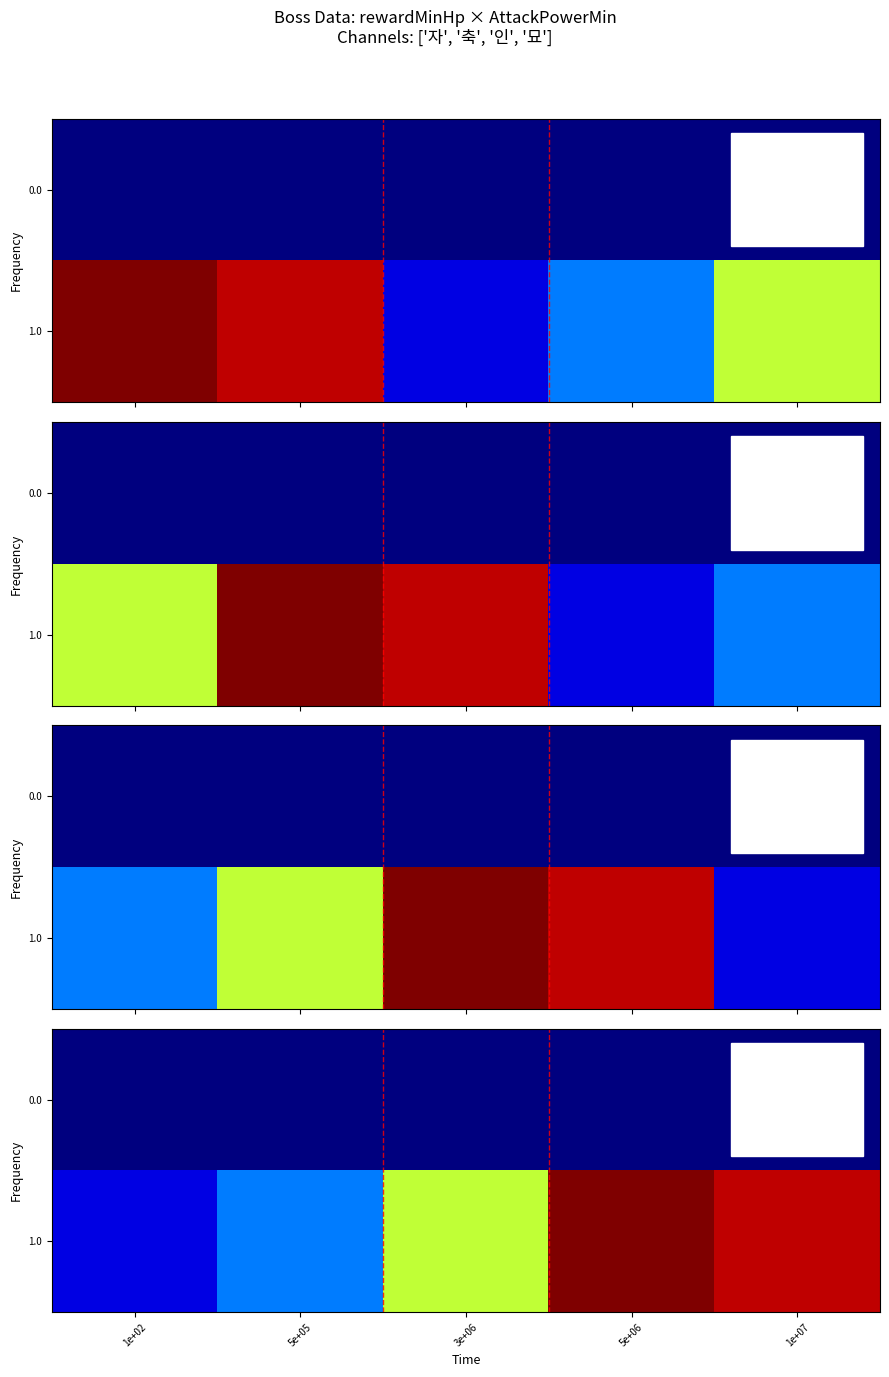

What is the maximum value for 1.0?

18.6